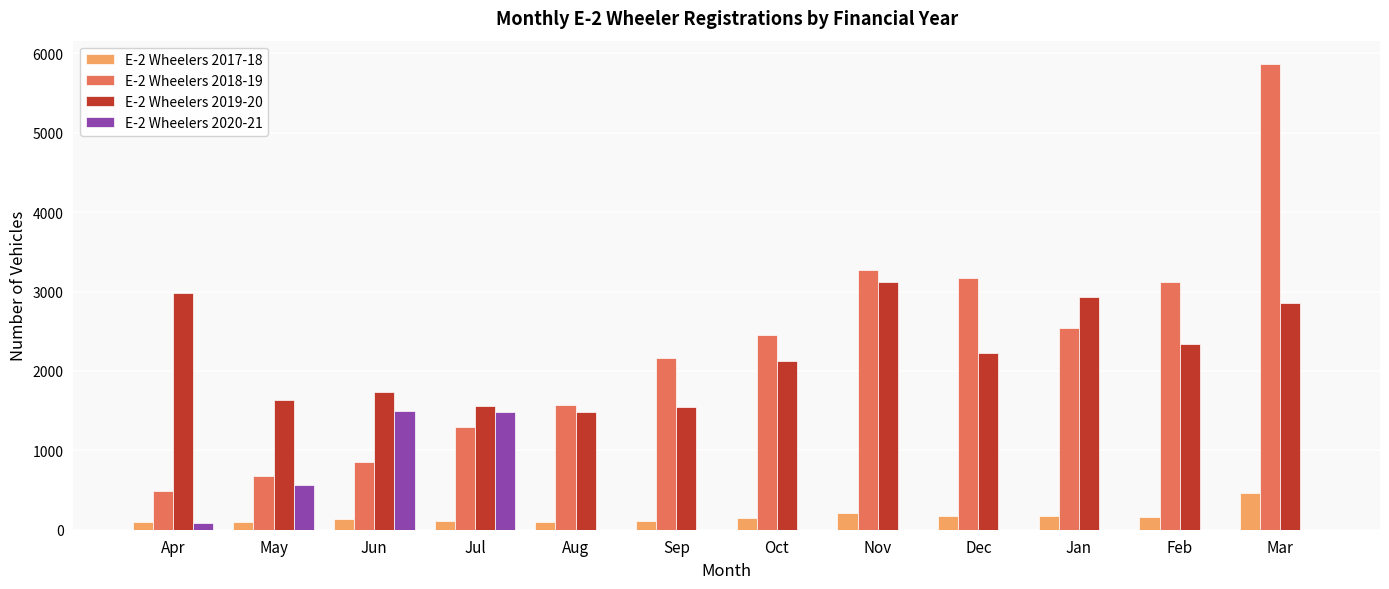

The E-2 Wheelers 2020-21 series shows 0 at Oct. True or false?

True